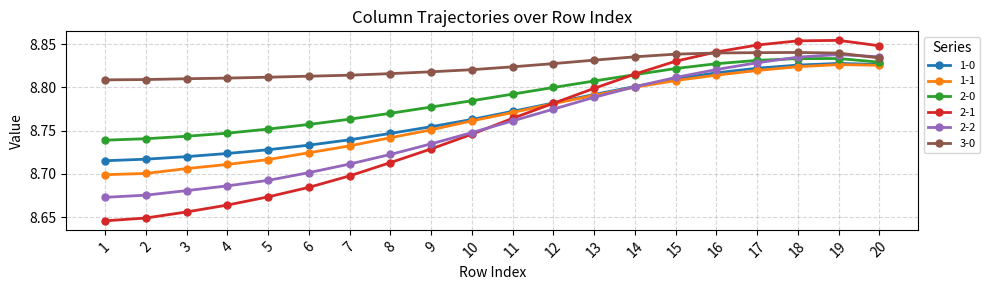

Count the 2-0 values in the range 8 to 9.

20